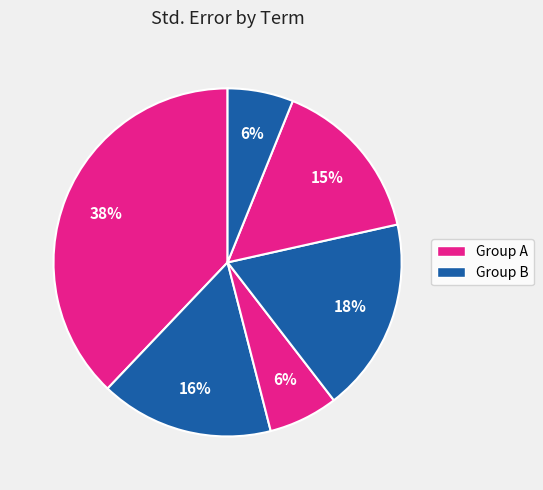

Count the number of slices in the pie.

6